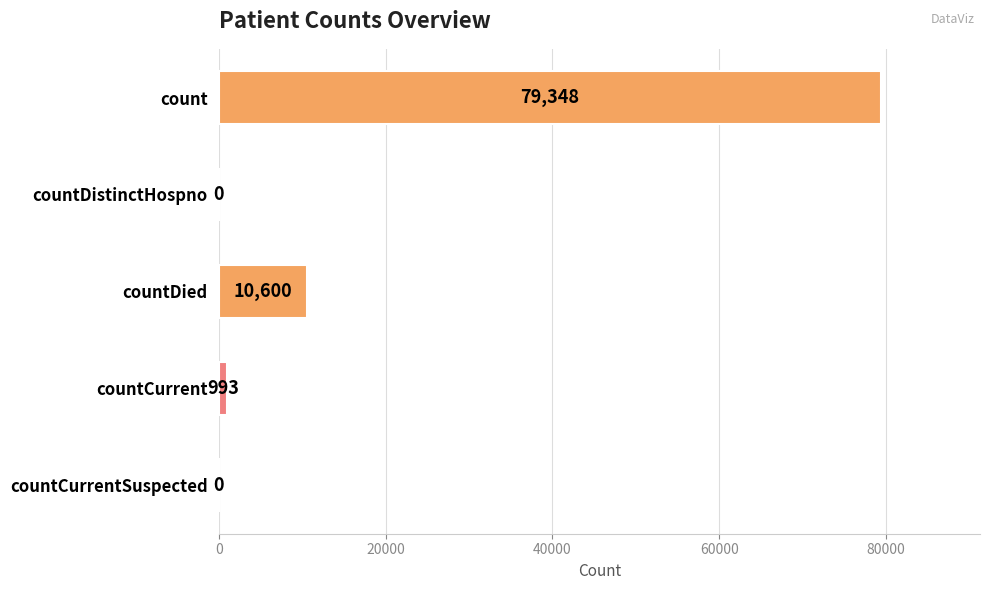

How many values are above zero?

3